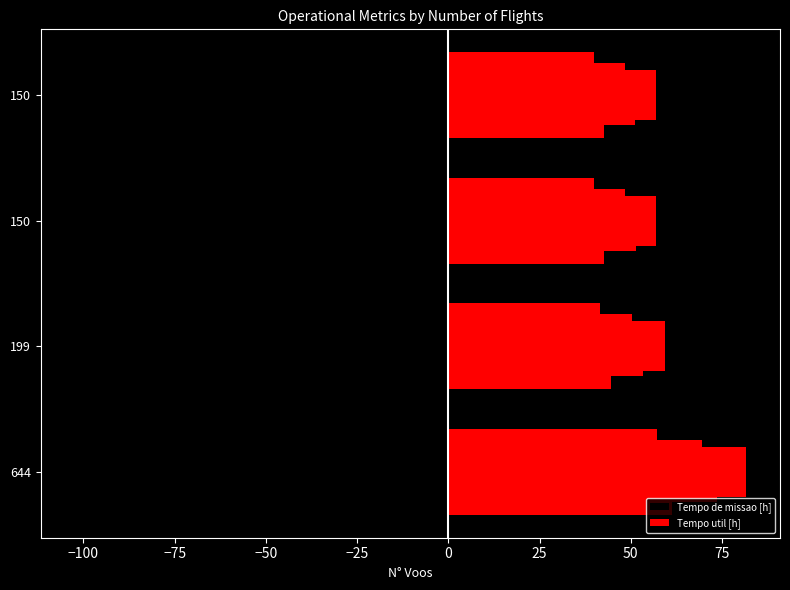

Rank the series by their maximum value, from lowest to highest.

Tempo de missao [h], Tempo util [h]